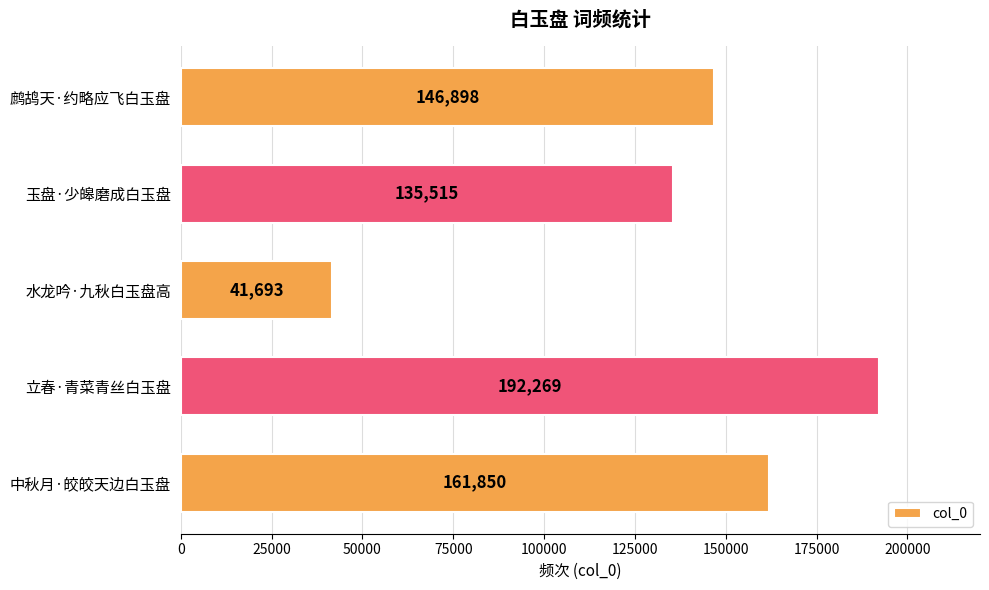

The chart shows a value of 135515 at 玉盘·少皞磨成白玉盘. True or false?

True